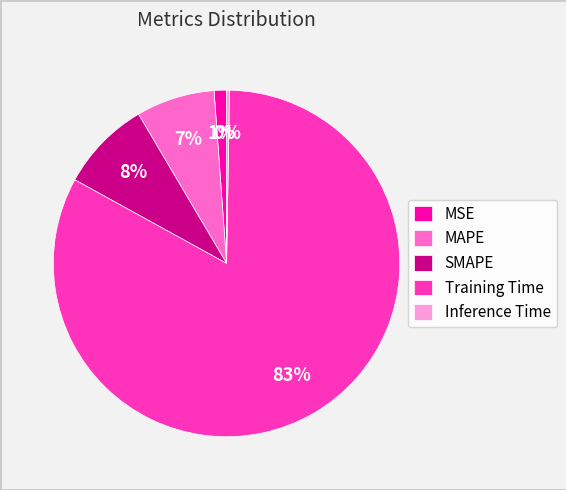

Which category has the biggest portion of the pie?

Training Time